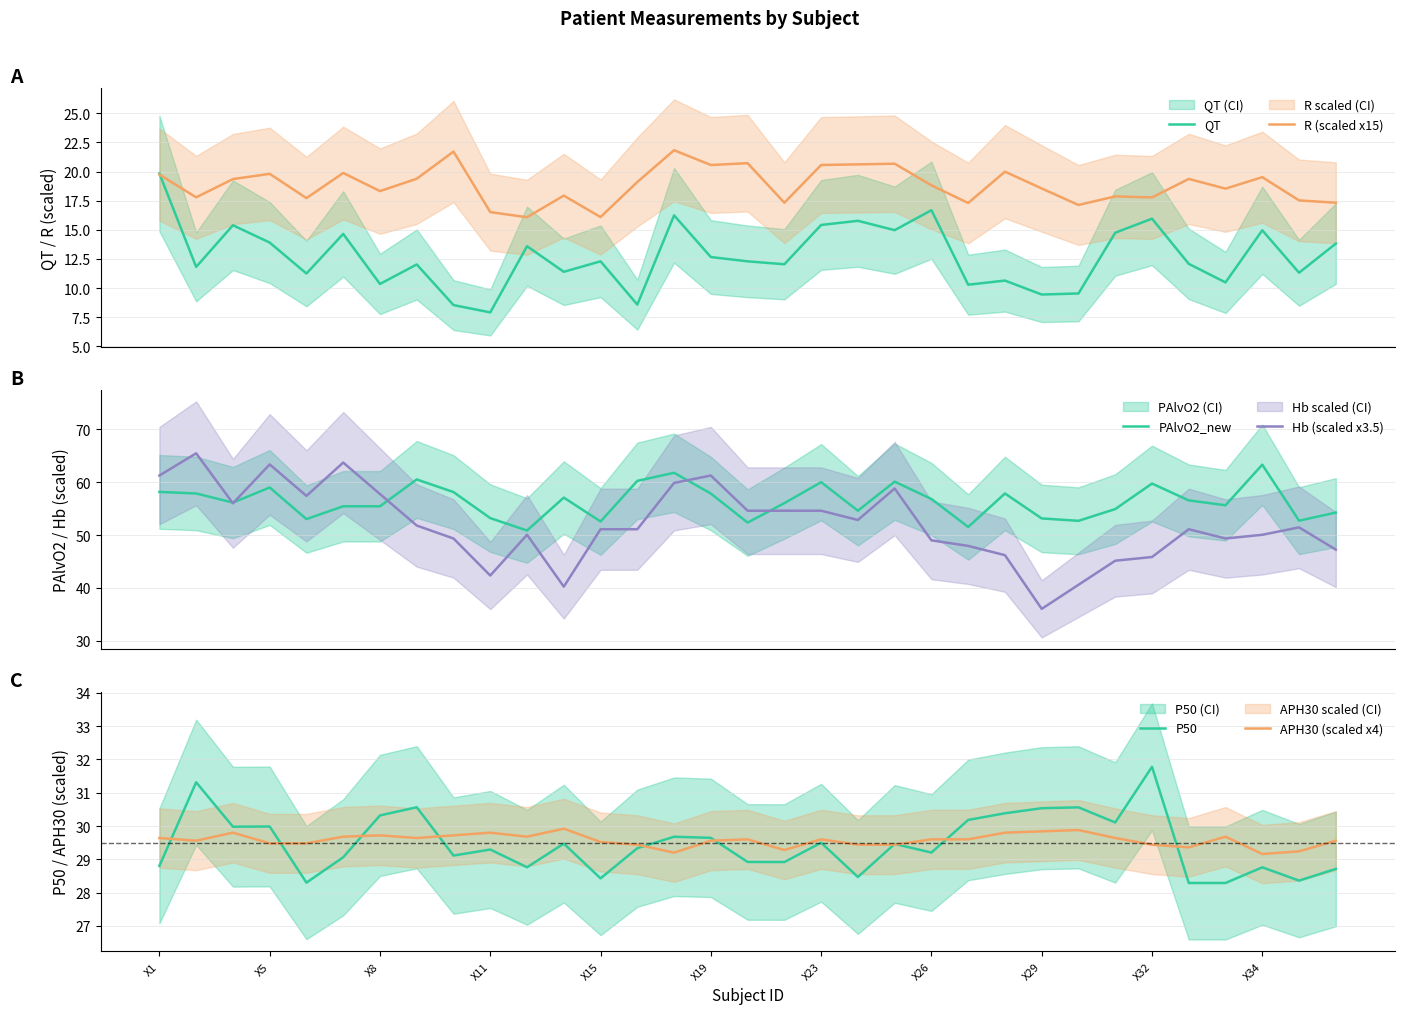

What is the maximum value for QT?

19.8